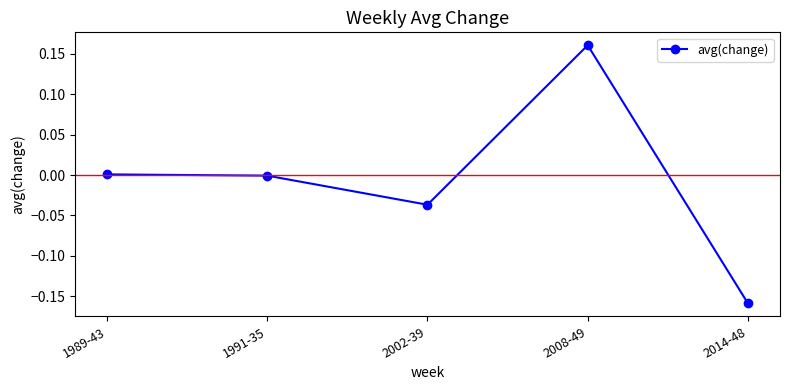

Is it true that the value at 2008-49 is 0.3?

False